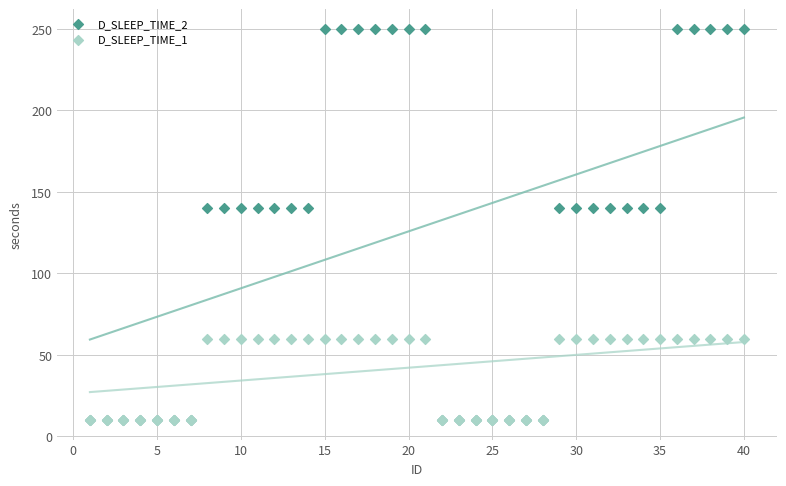

What are all the series names shown in the legend?

D_SLEEP_TIME_2, D_SLEEP_TIME_1